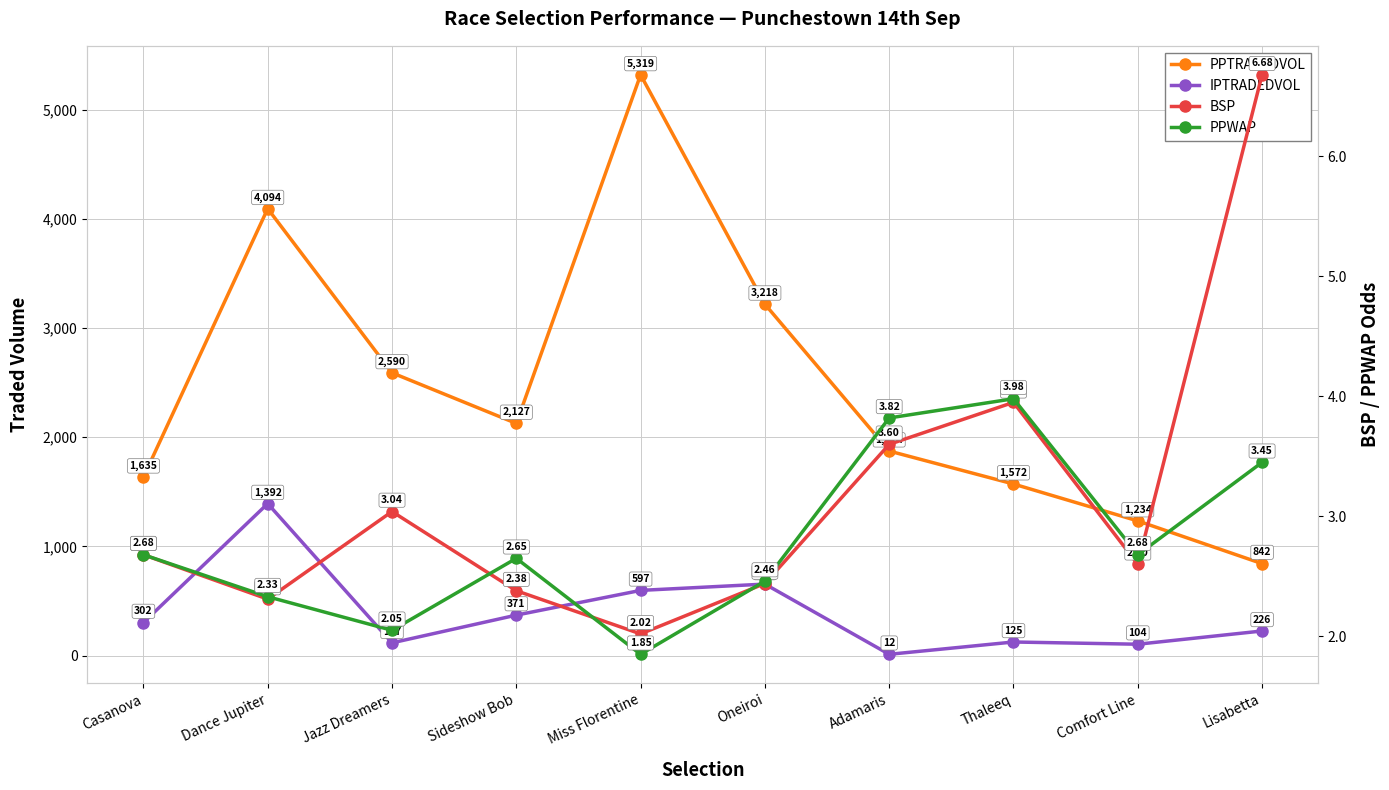

What is the difference between the IPTRADEDVOL values at Dance Jupiter and Adamaris?

1380.3